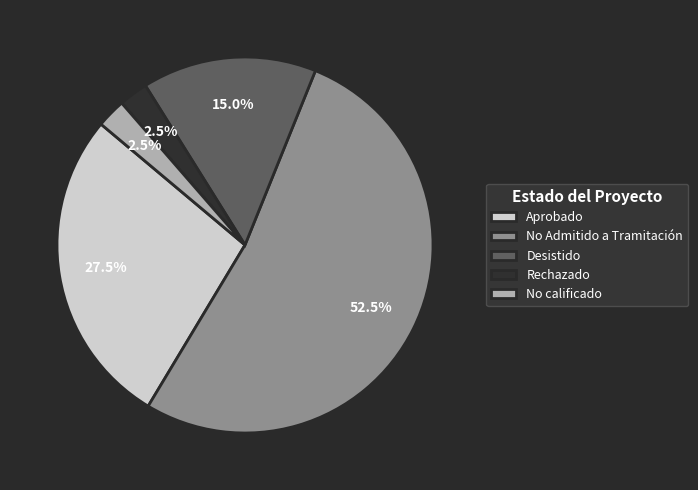

Combined, do Rechazado and Desistido account for over 50%?

No